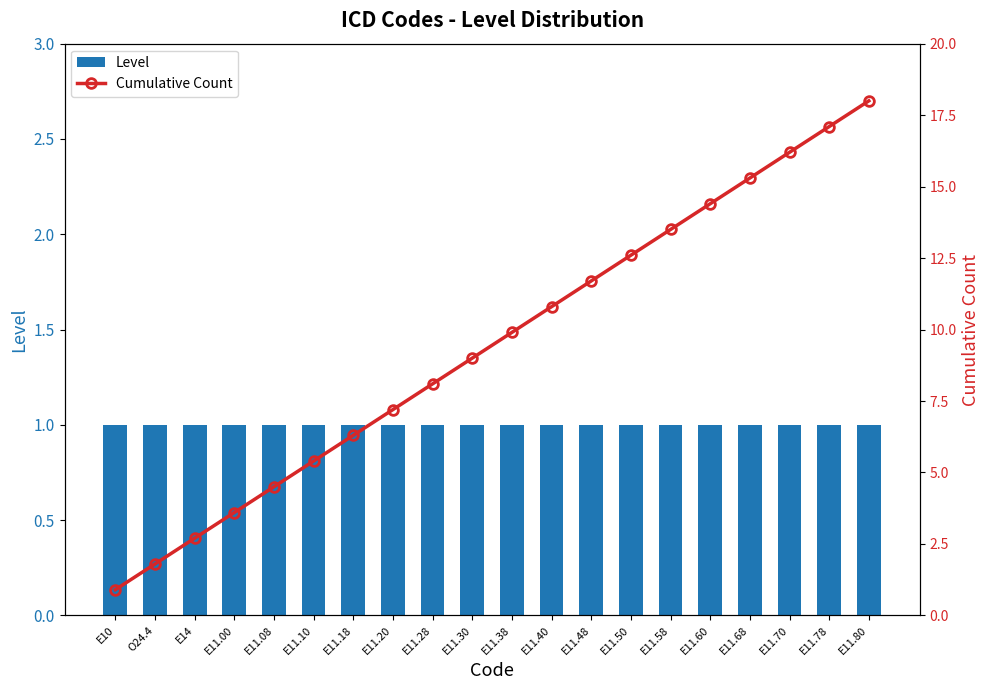

How many distinct data groups are displayed?

2